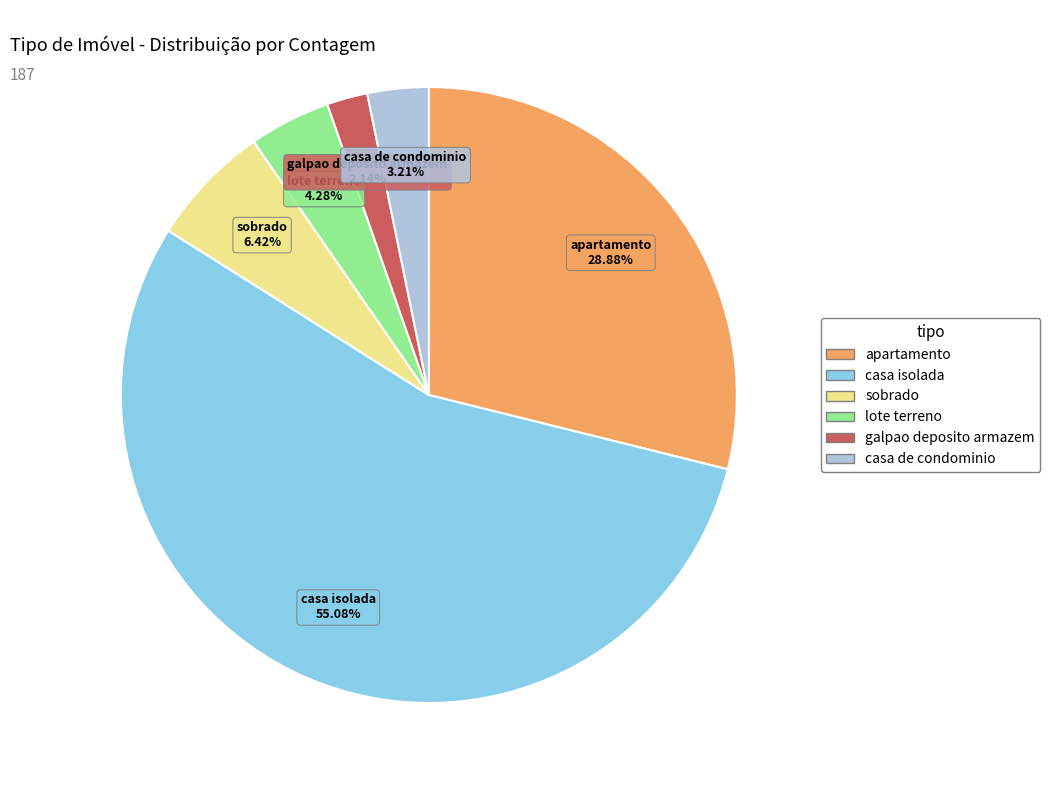

How many segments does this pie chart have?

6